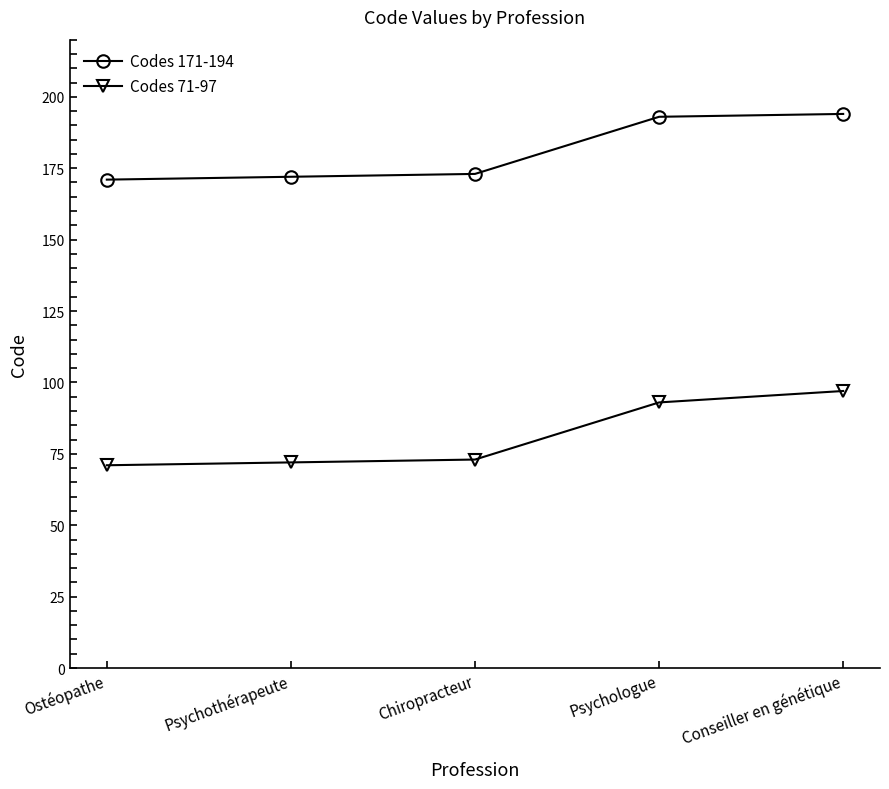

What is the greatest value displayed?

194